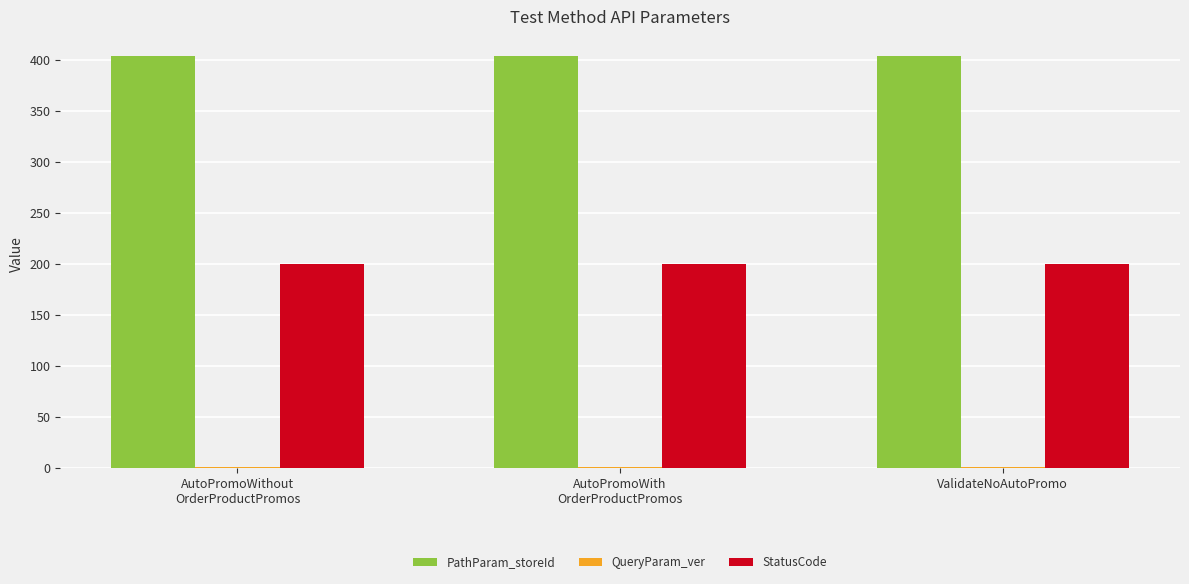

Is it true that StatusCode equals 339.7 at AutoPromoWith
OrderProductPromos?

False